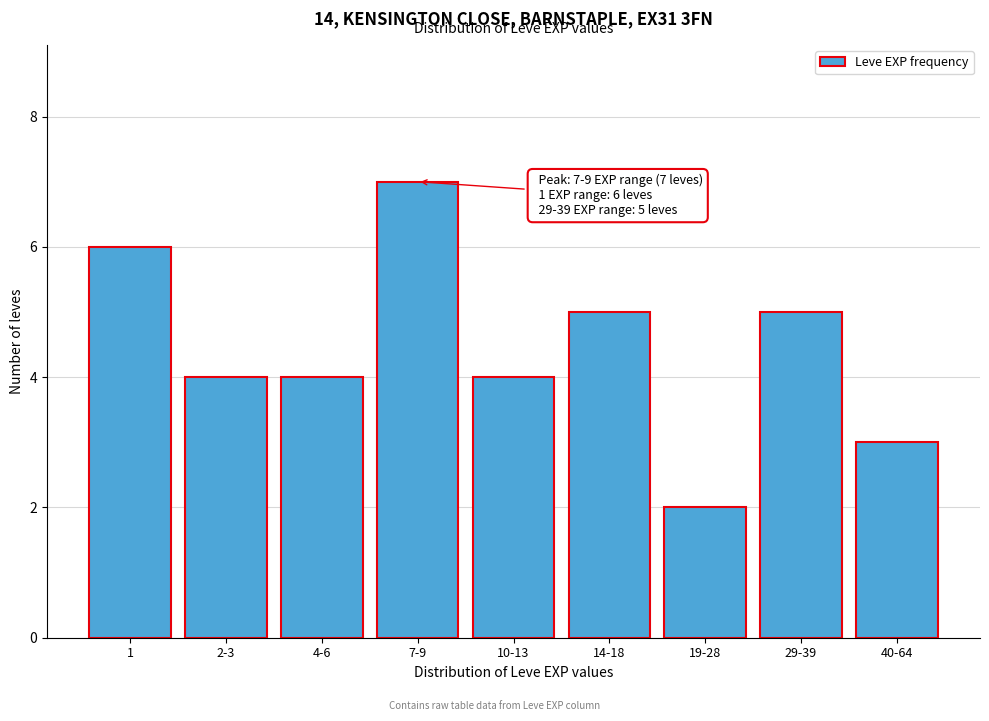

Reading left to right, transcribe all the data shown in this chart.

6	4	4	7	4	5	2	5	3